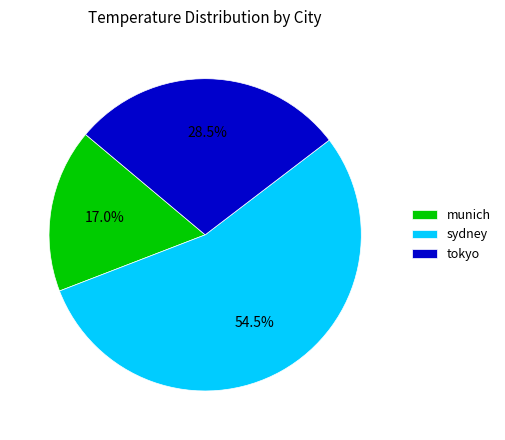

What is the smallest slice in the pie chart?

munich